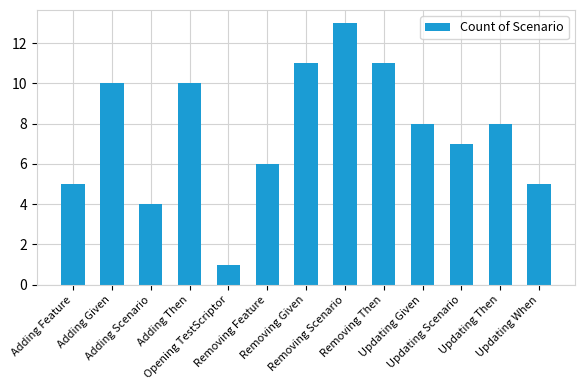

What position from the left is Adding Given?

2